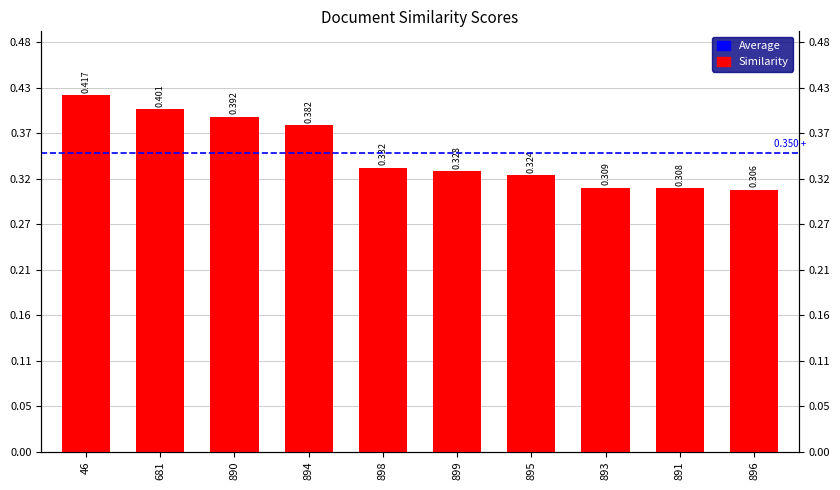

Reading left to right, transcribe all the data shown in this chart.

46=0.4	681=0.4	890=0.4	894=0.4	898=0.3	899=0.3	895=0.3	893=0.3	891=0.3	896=0.3